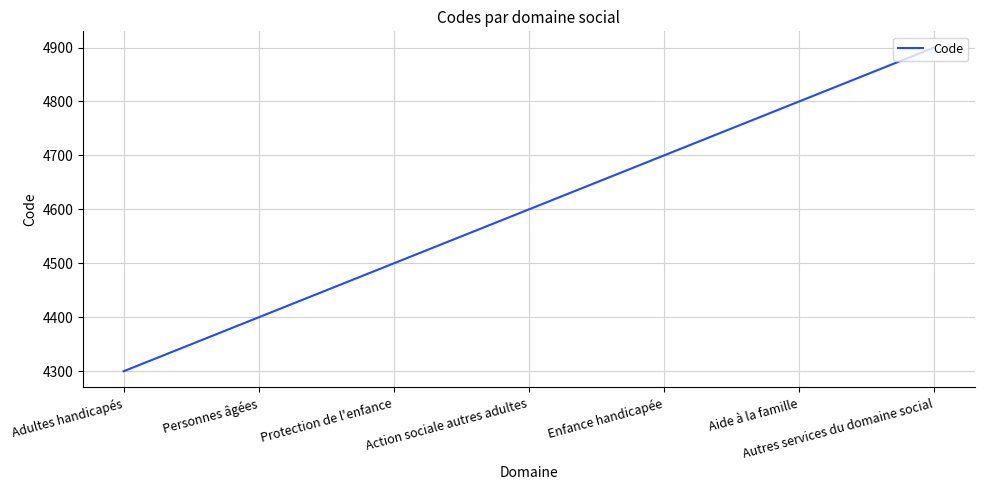

Reading left to right, what are all the values shown in this chart?

4300	4400	4500	4600	4700	4800	4900